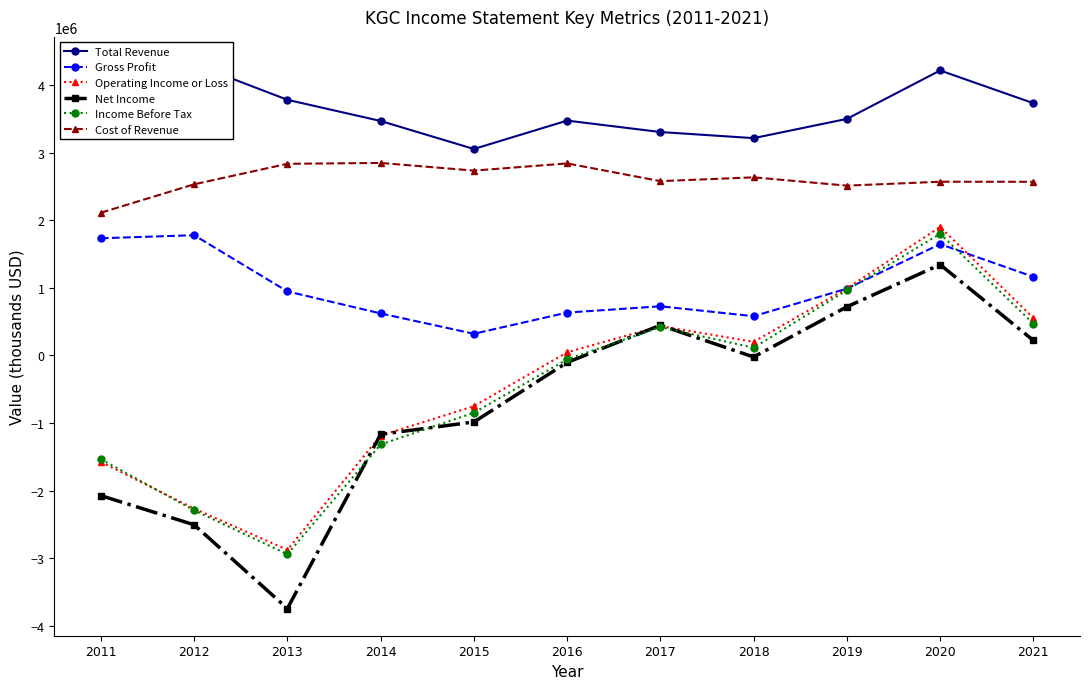

List the series in order of their peak value, highest first.

Total Revenue, Cost of Revenue, Operating Income or Loss, Income Before Tax, Gross Profit, Net Income